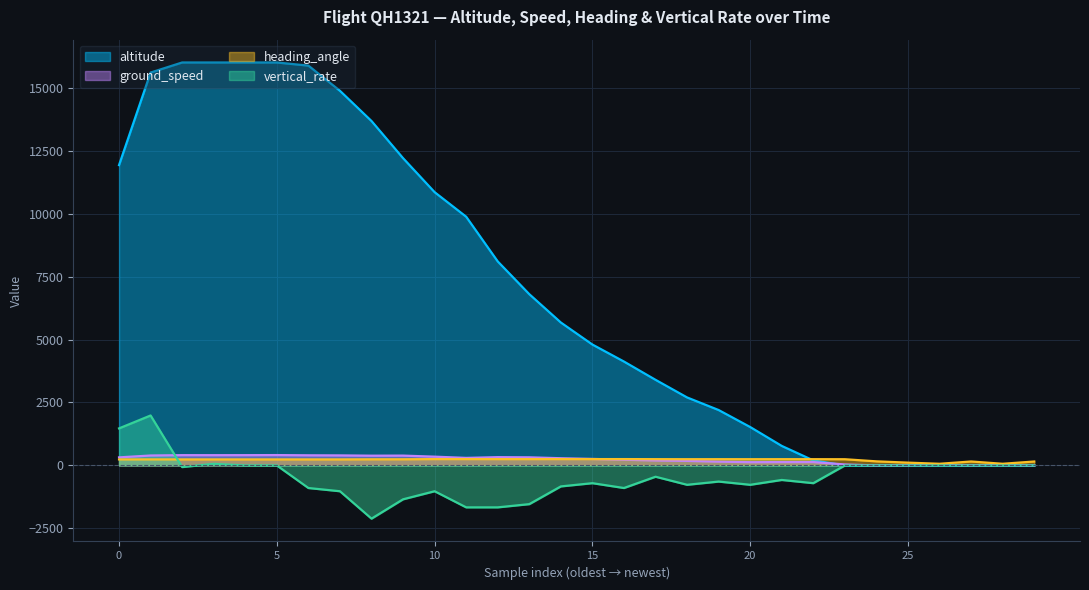

Which series has the largest total across all categories?

altitude